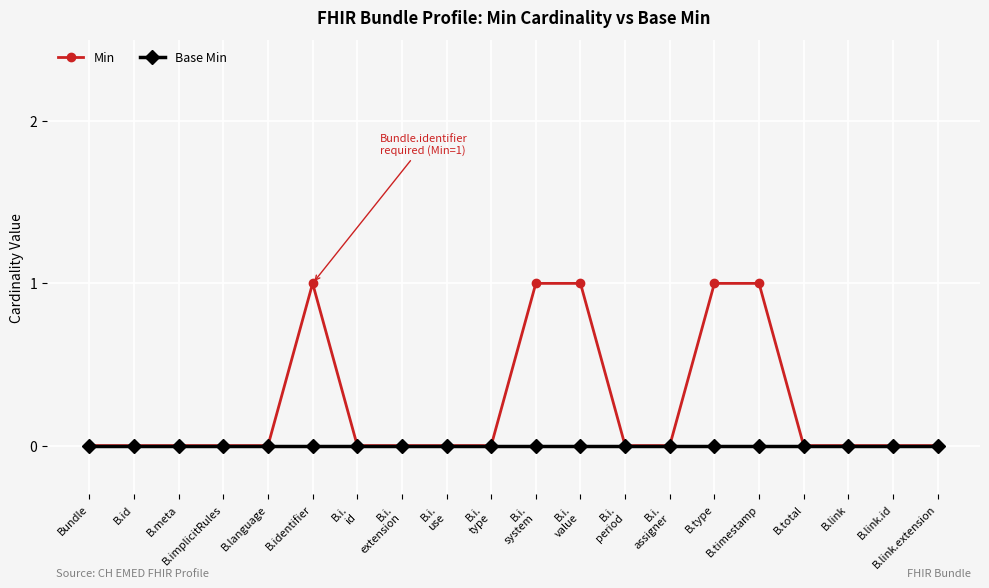

What are all the series names shown in the legend?

Min, Base Min